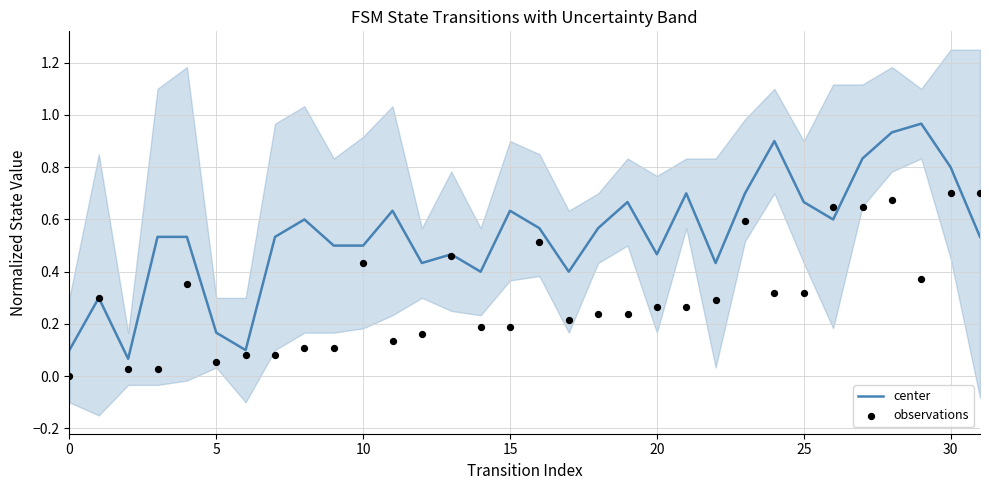

Which series has the largest total across all categories?

center